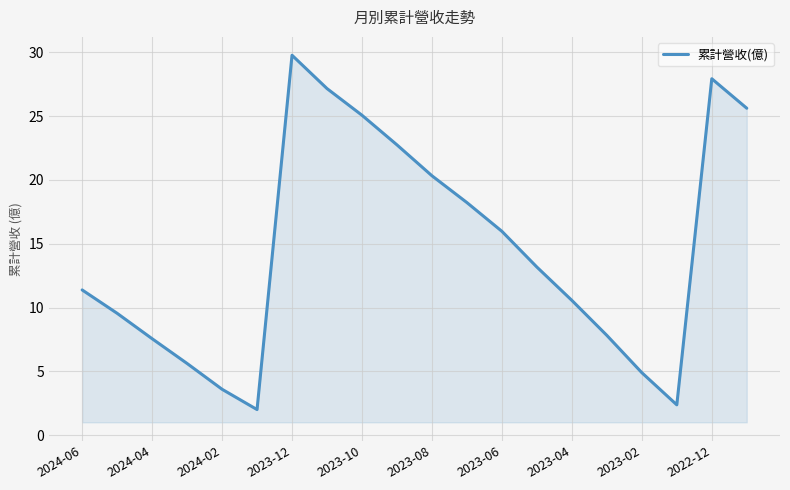

What is the greatest value displayed?

29.8